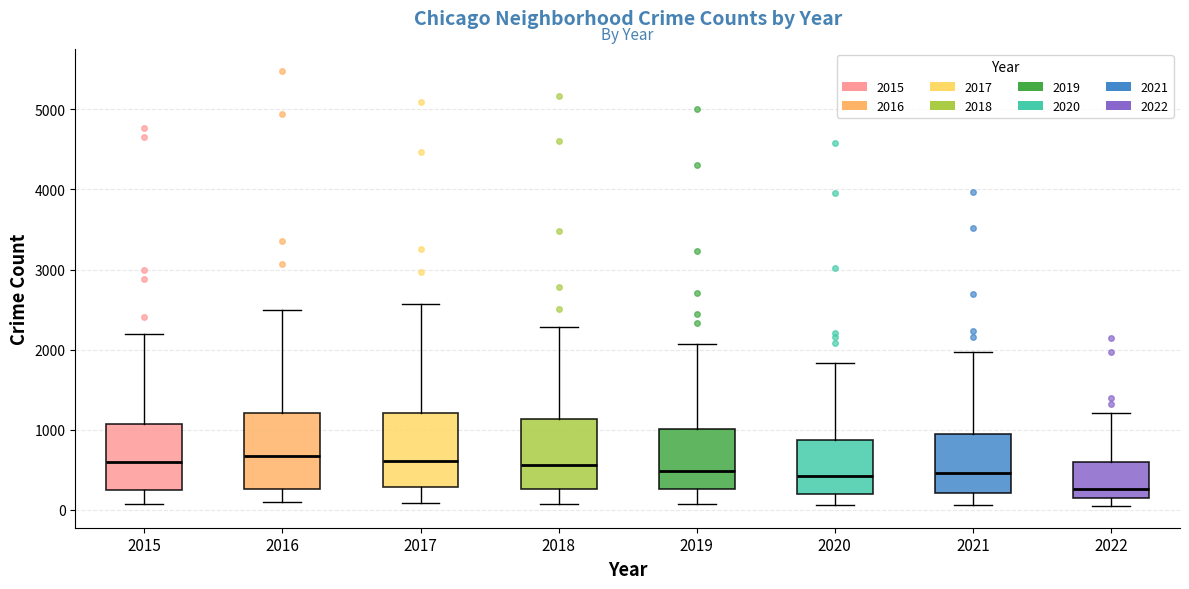

Which box's median line is the lowest?

2022